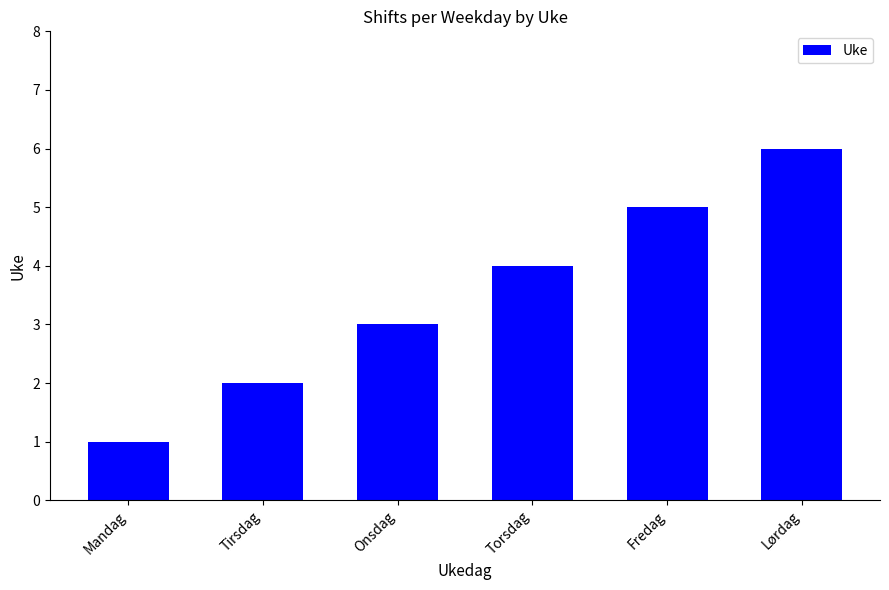

What is the label of the 1st bar from the right?

Lørdag